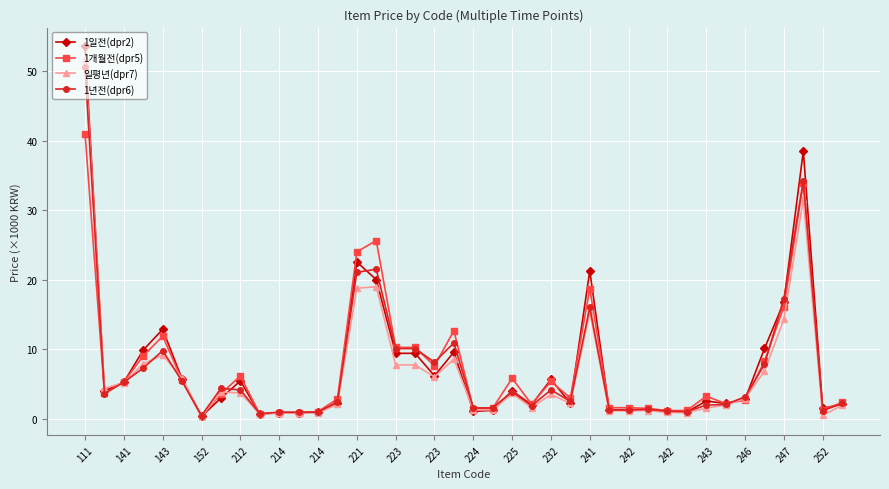

How many lines are shown in the chart?

4